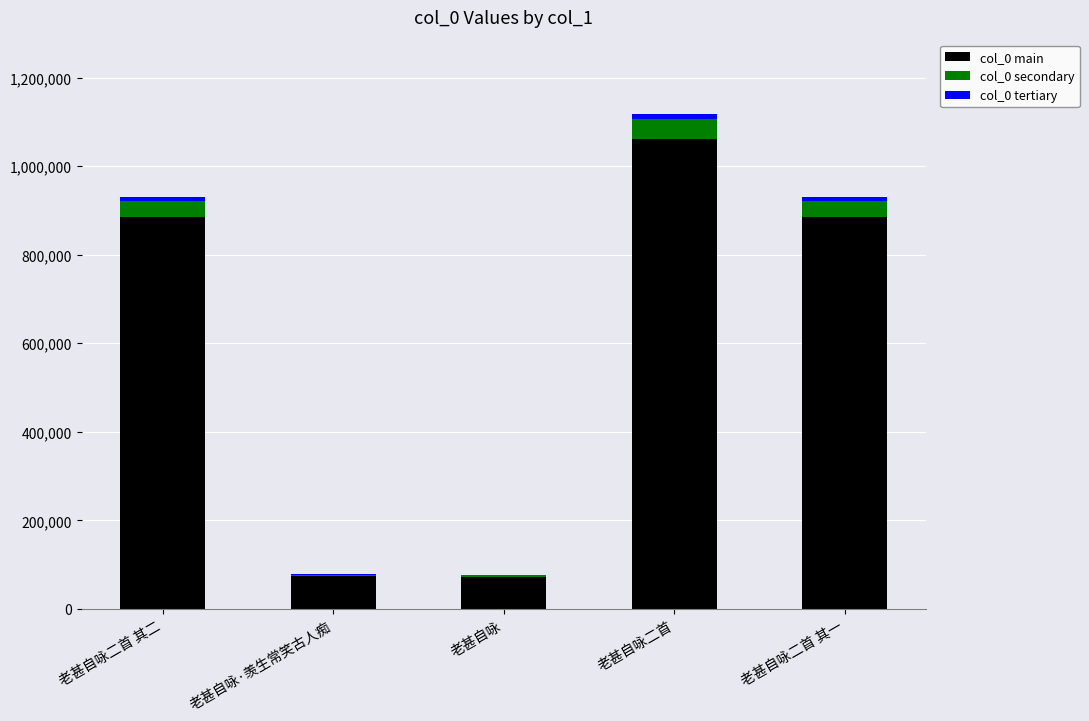

Which category has the highest value in the col_0 main series?

老甚自咏二首